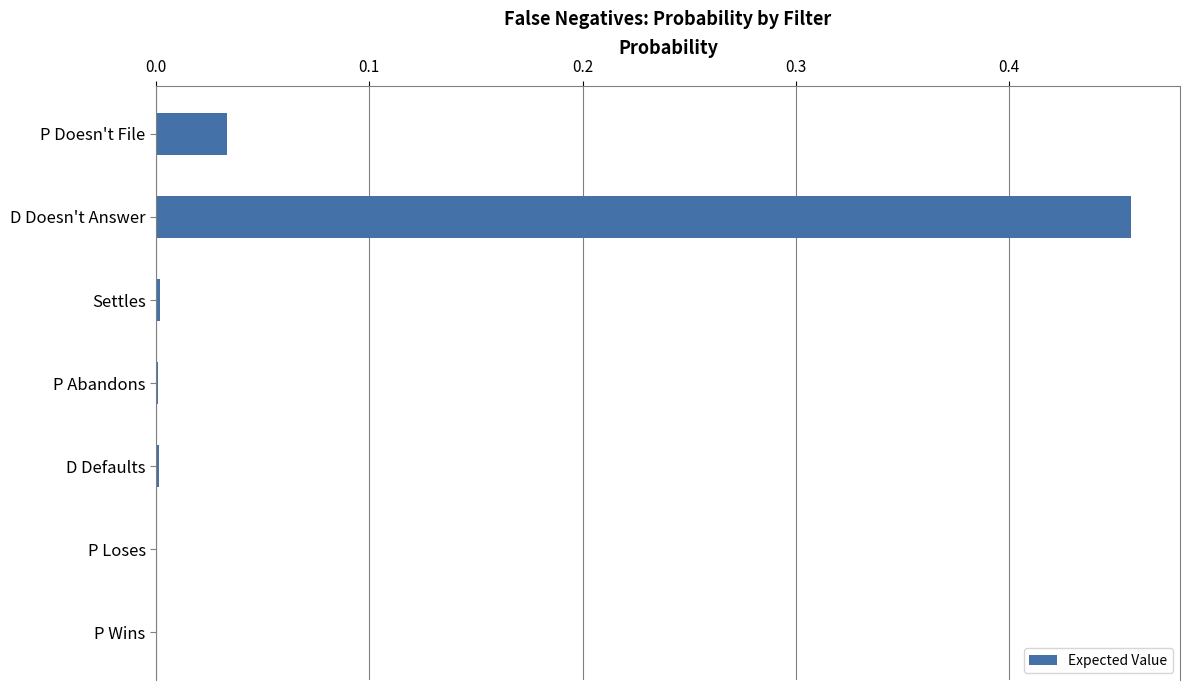

Which label corresponds to the largest value in the chart?

D Doesn't Answer